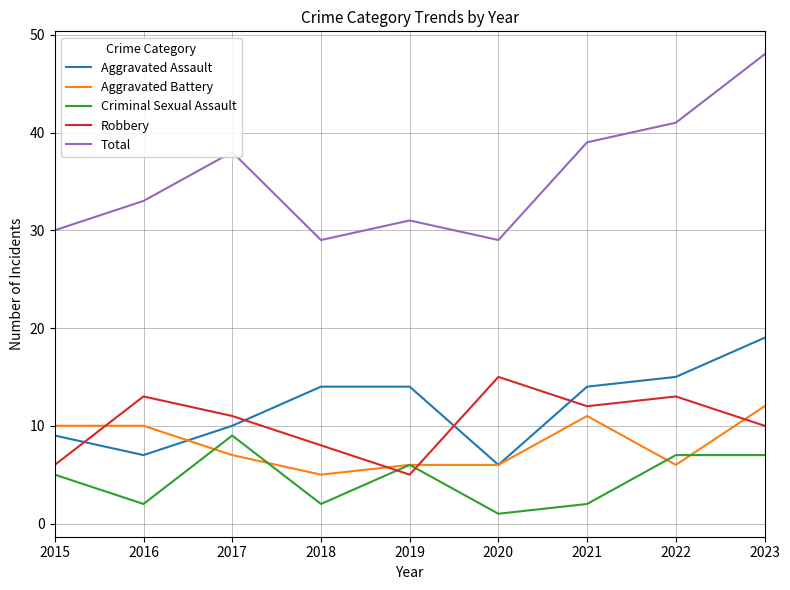

True or false: Criminal Sexual Assault and Aggravated Assault intersect in this chart.

False